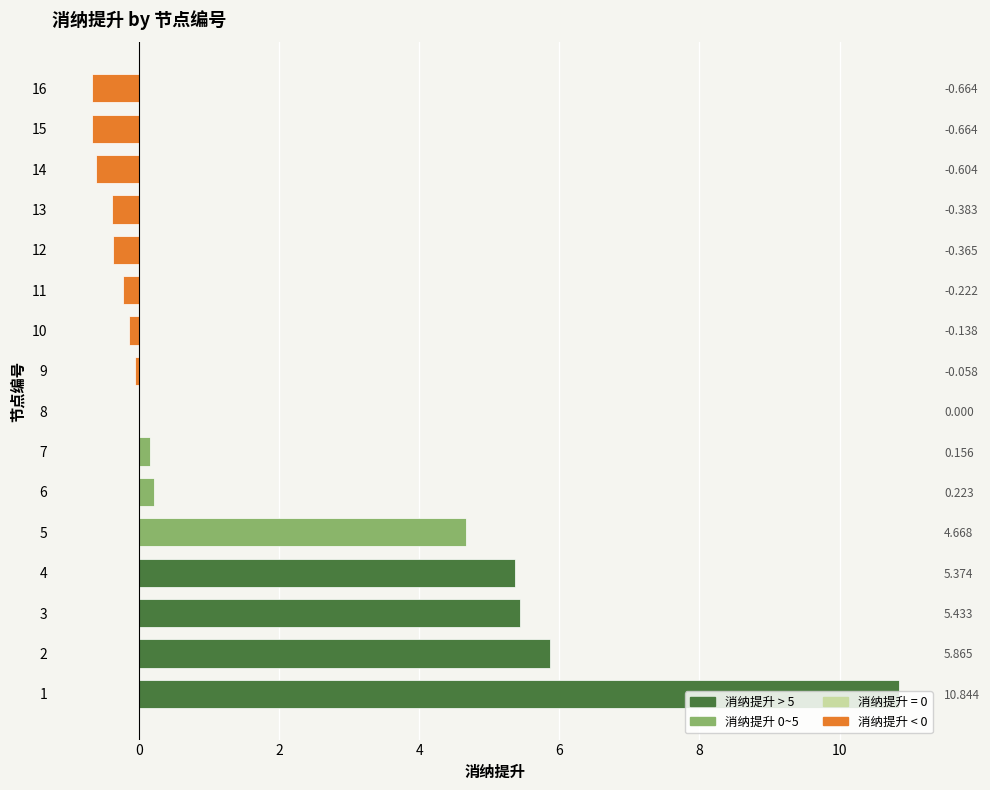

What is the average value?

1.8